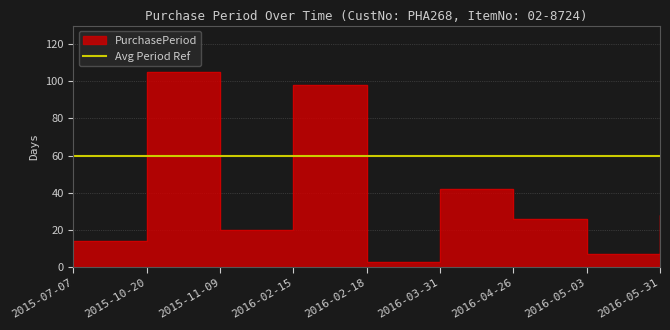

What is the difference between the values at 2016-04-26 and 2016-05-03?

19